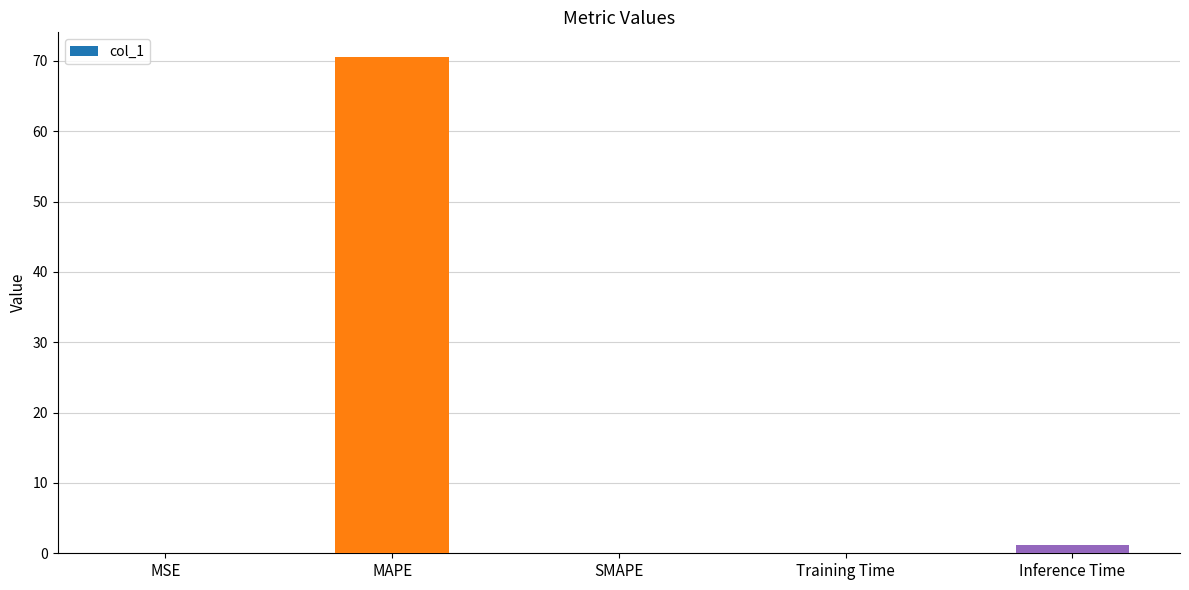

Is it true that the value at MAPE is 70.5?

True